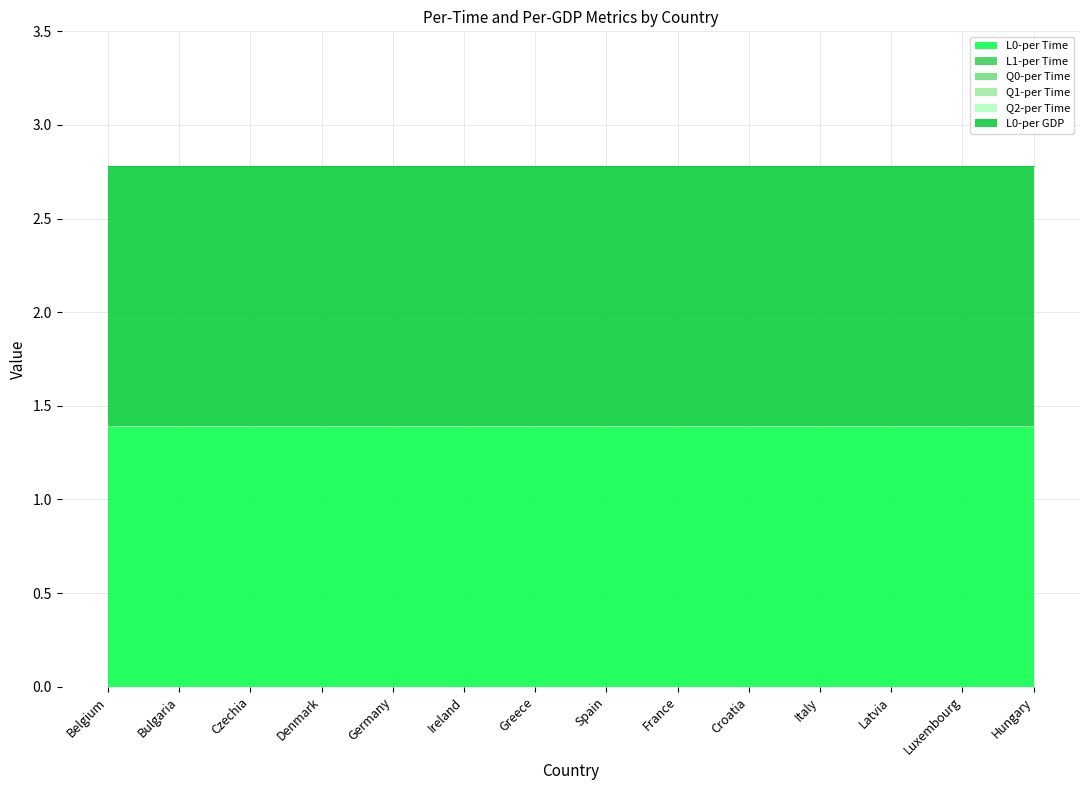

List the labels in order of L0-per GDP value, smallest first.

Belgium, Bulgaria, Czechia, Denmark, Germany, Ireland, Greece, Spain, France, Croatia, Italy, Latvia, Luxembourg, Hungary